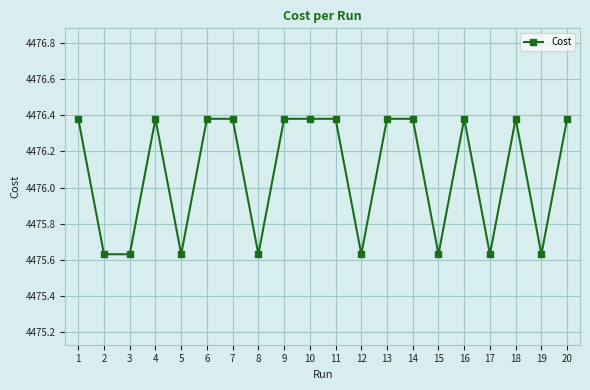

Is it true that the value at 7 is 6433.3?

False